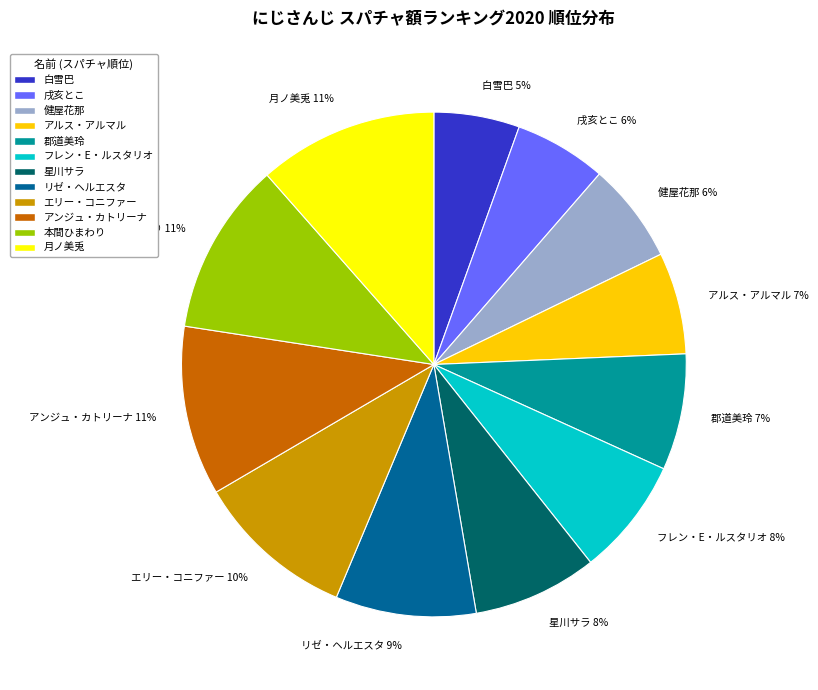

To the nearest percent, what percentage of the pie is 戌亥とこ?

6%